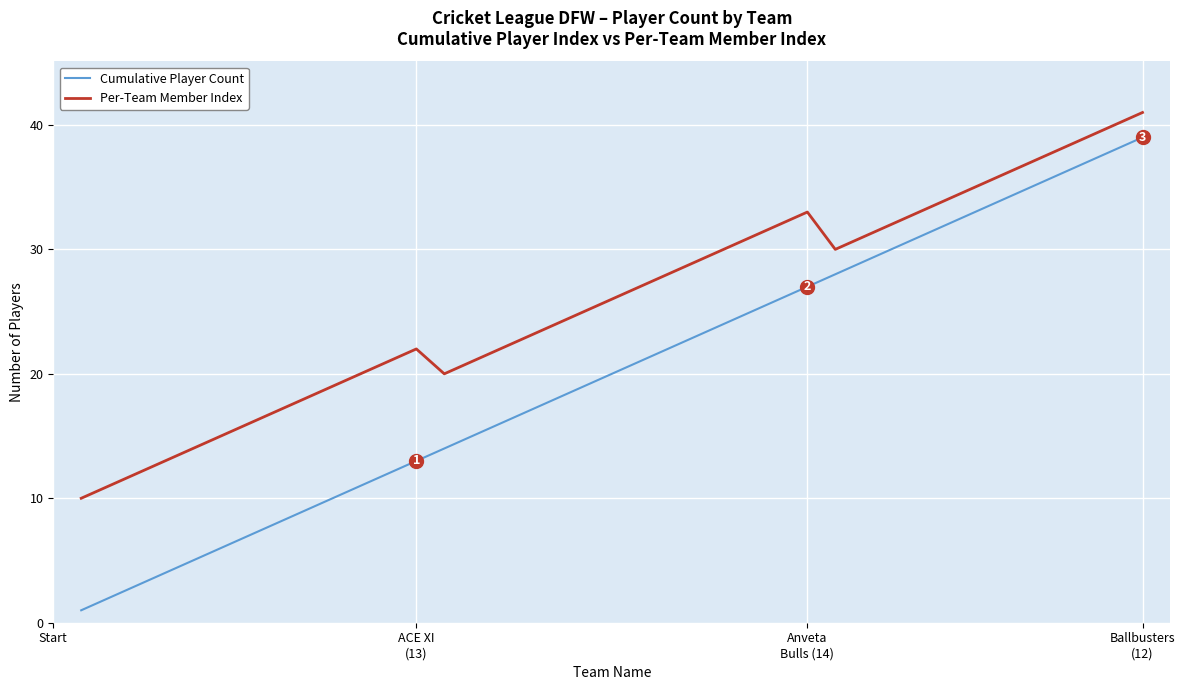

Rank the series by their maximum value, from lowest to highest.

Cumulative Player Count, Per-Team Member Index